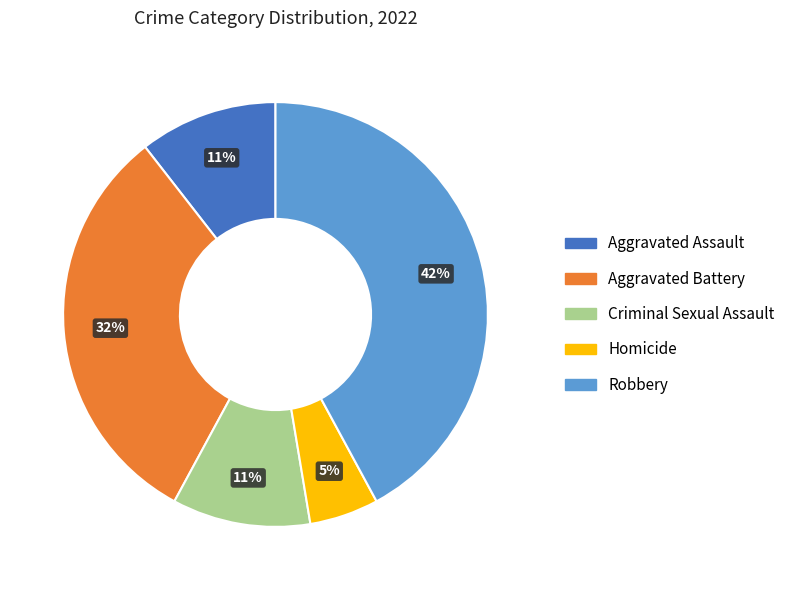

Which category has the smallest portion of the pie?

Homicide